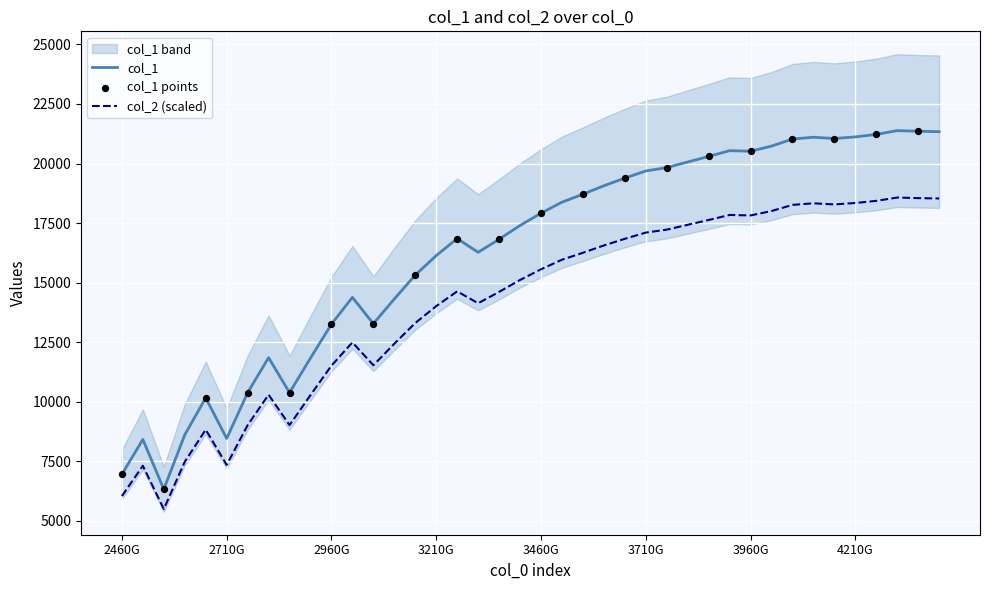

Which series has the largest total across all categories?

col_1